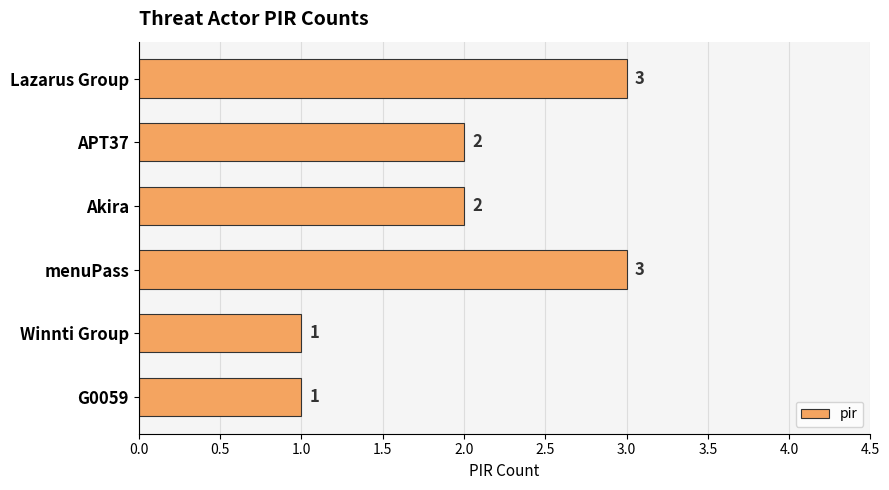

Reading bottom to top, transcribe all the data shown in this chart.

1	1	3	2	2	3